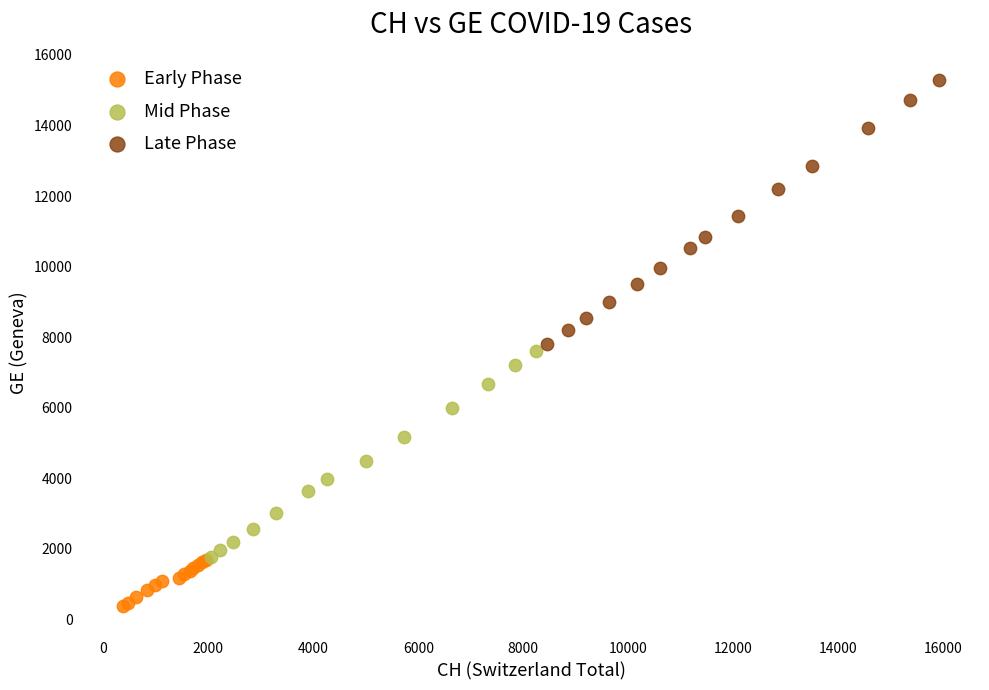

Which series contains the lowest Y value?

Early Phase